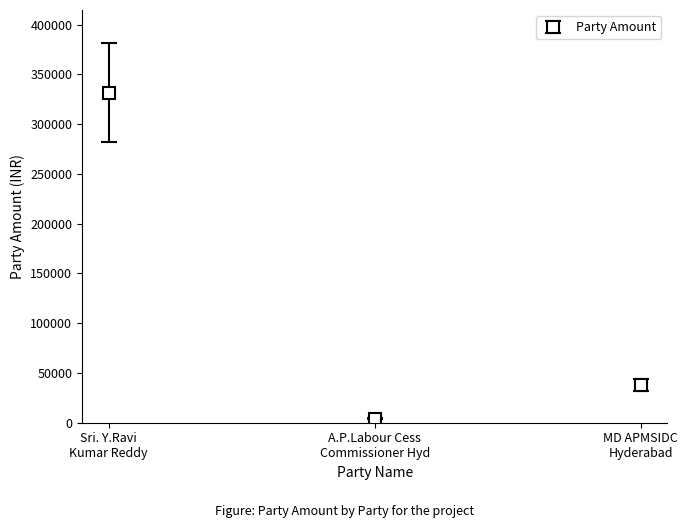

Which label corresponds to the largest value in the chart?

Sri. Y.Ravi
Kumar Reddy